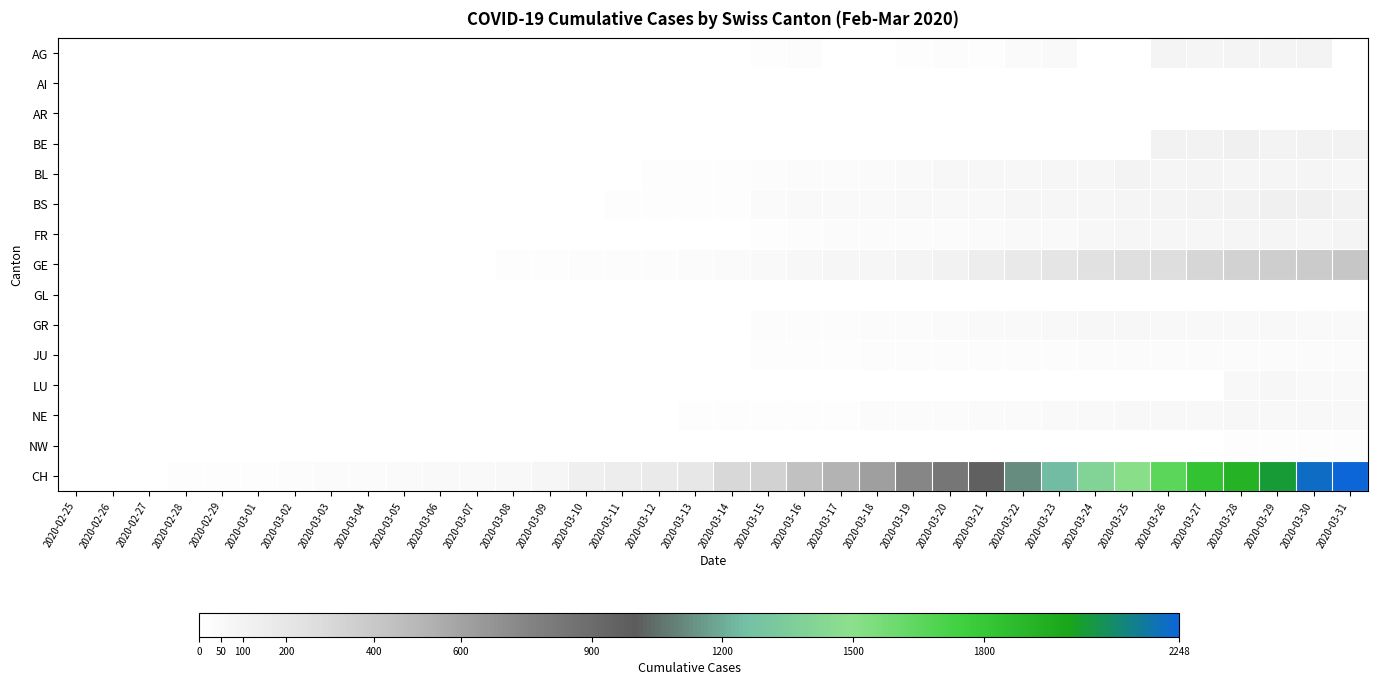

Rank the series at 2020-03-07 from highest to lowest value.

CH, GE, JU, BL, NE, BS, AG, AI, AR, BE, FR, GL, GR, LU, NW